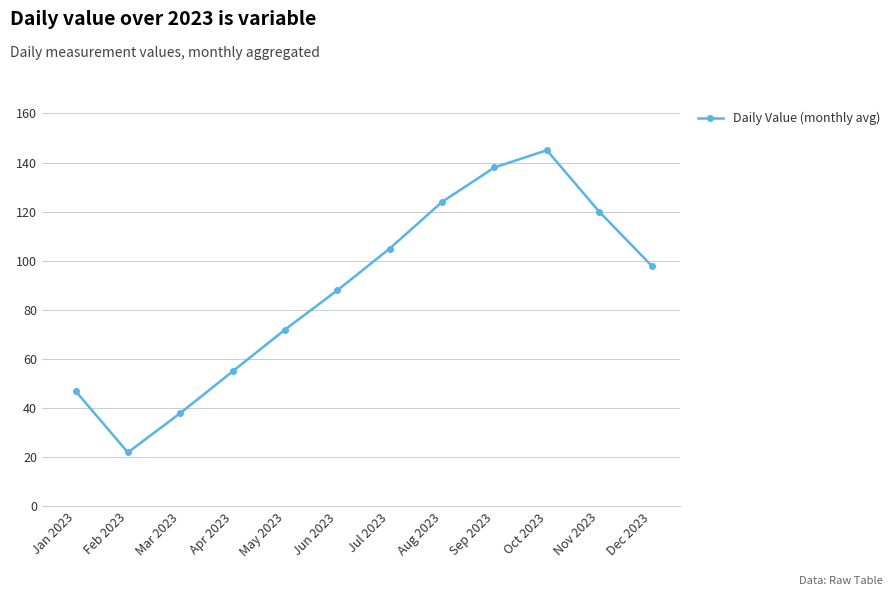

What is the ratio of the value at May 2023 to the value at Feb 2023?

3.3